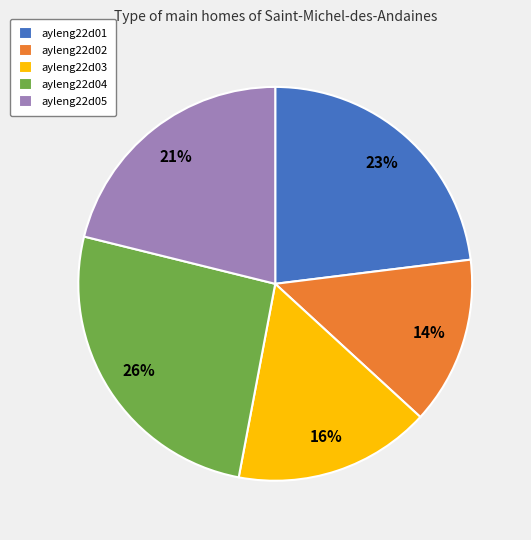

To the nearest percent, what percentage of the pie is ayleng22d03?

16%